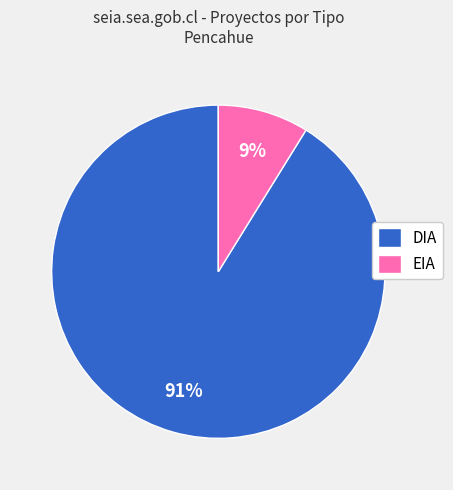

To the nearest percent, what is the average slice percentage?

50%